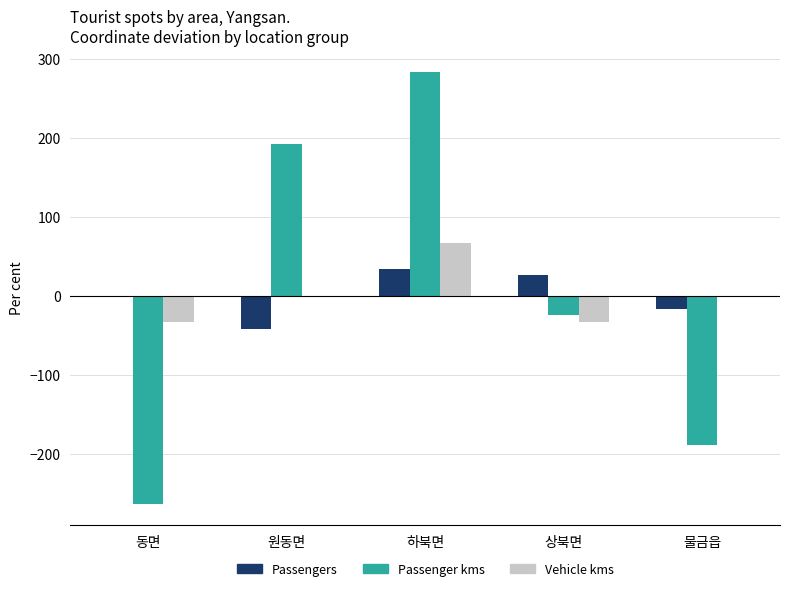

Which series changed the most between 동면 and 물금읍?

Passenger kms